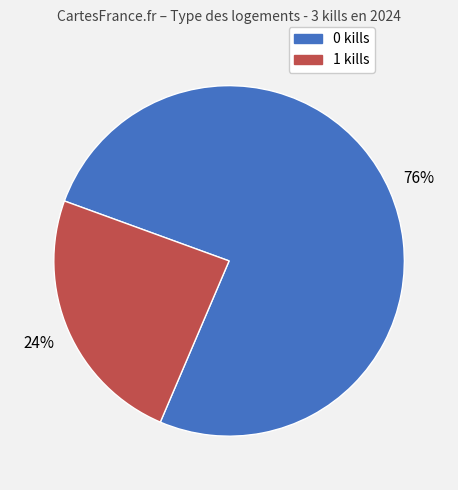

Does 0 kills represent more than half of the total?

Yes